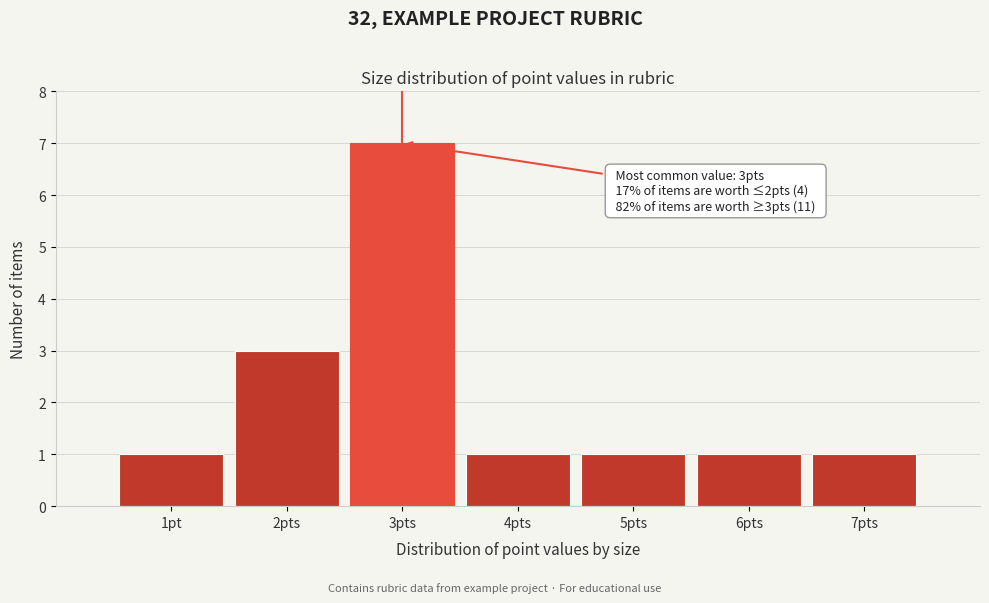

Reading left to right, transcribe all the data shown in this chart.

1pt=1	2pts=3	3pts=7	4pts=1	5pts=1	6pts=1	7pts=1